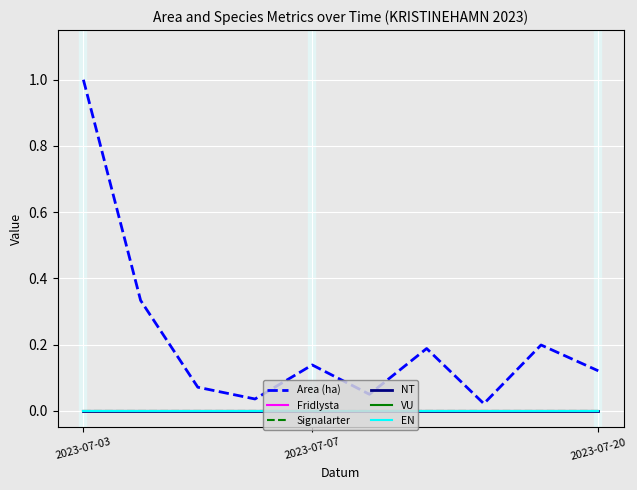

Does the chart have visible grid lines?

Yes